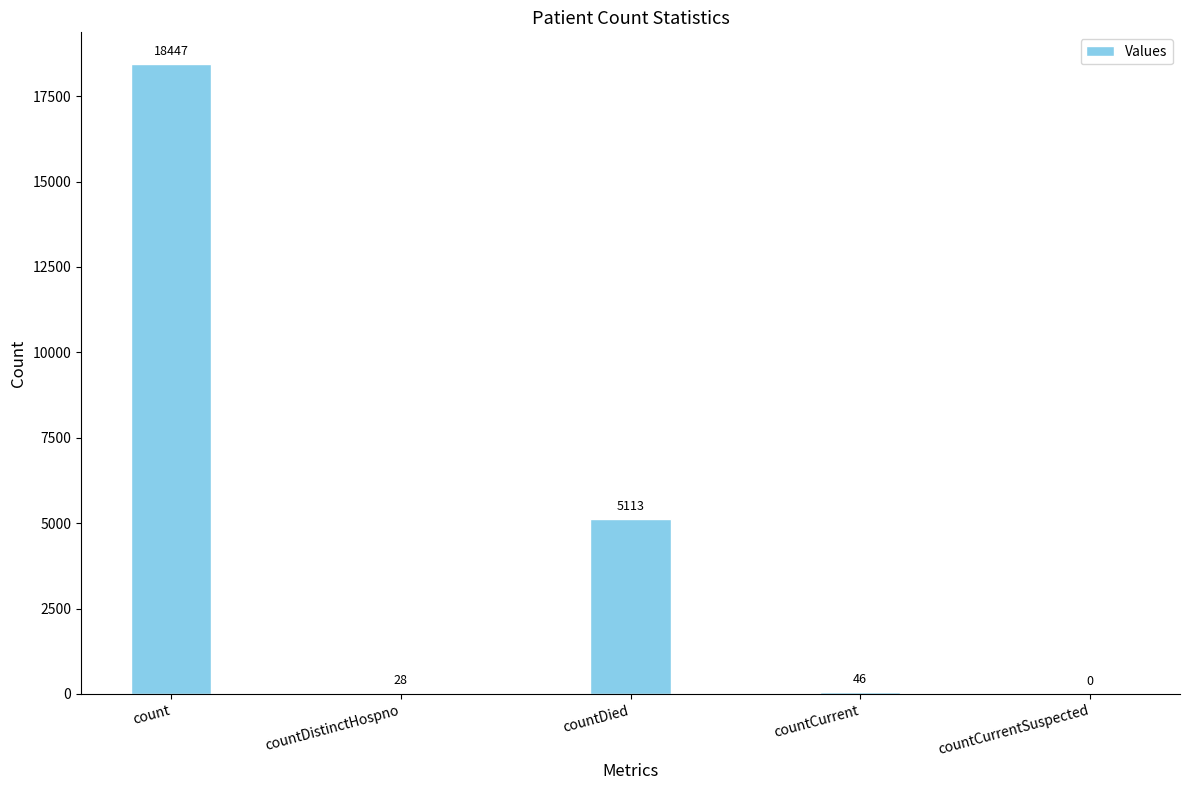

Are the bars horizontal?

No